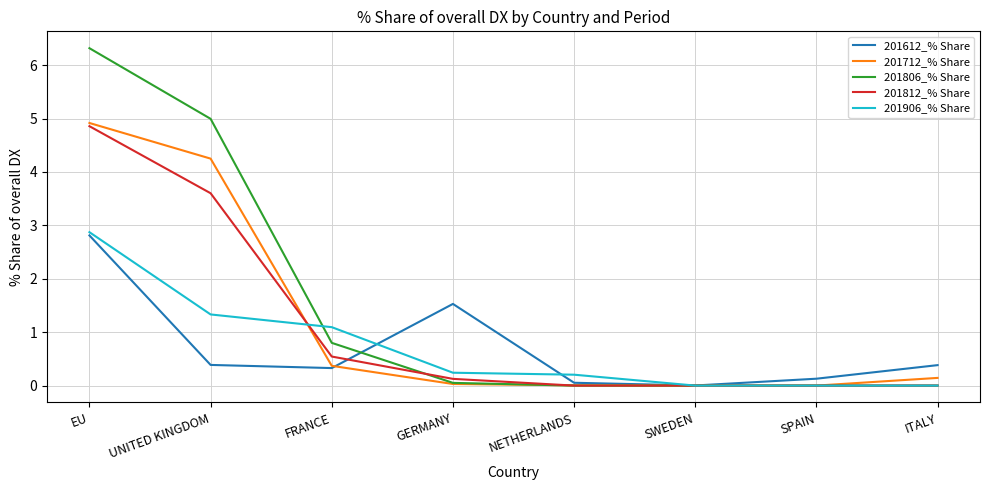

Is it true that 201906_% Share equals 0.0 at ITALY?

True